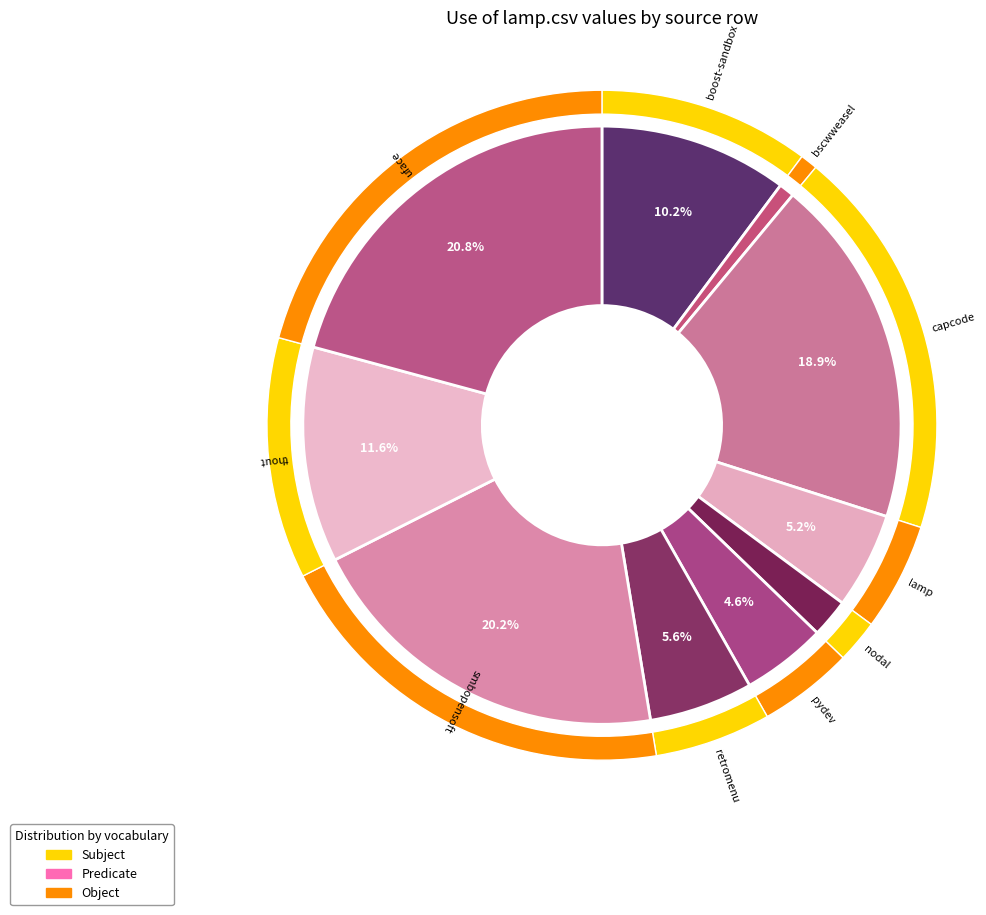

To the nearest percent, what is the difference between the pydev.csv and uface.csv slice percentages?

16%